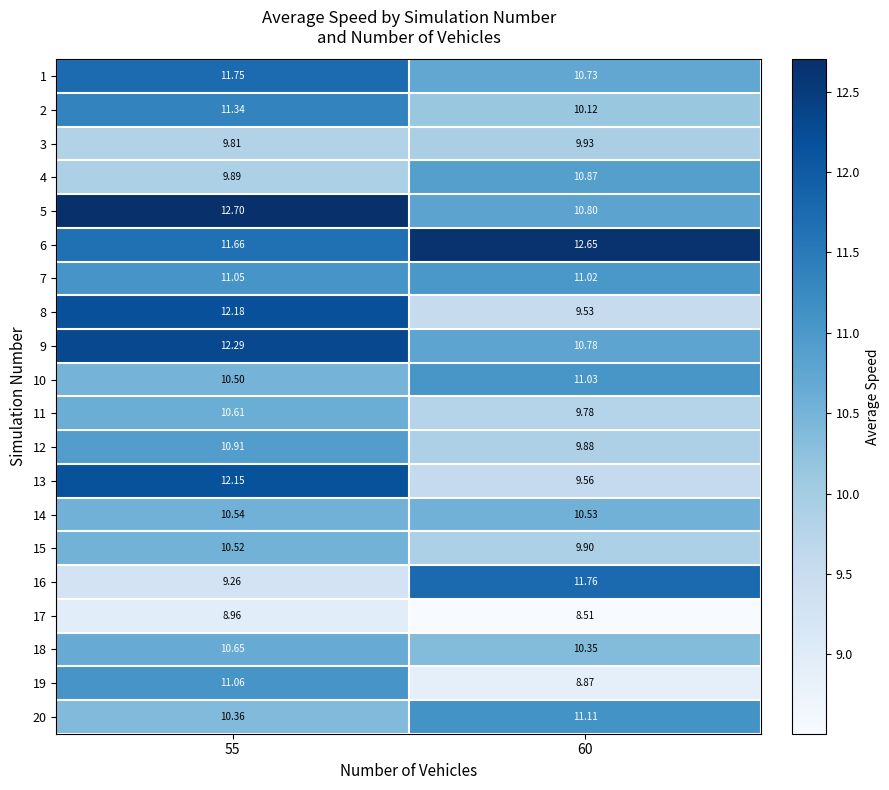

How many values in the 2 series are below 11?

1